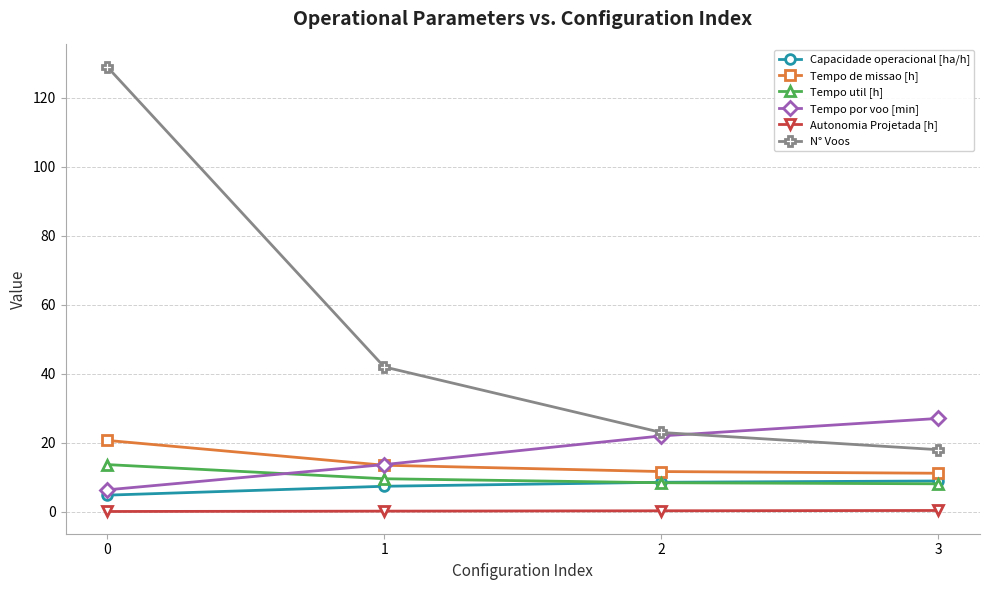

Which series has the largest range (max minus min)?

N° Voos